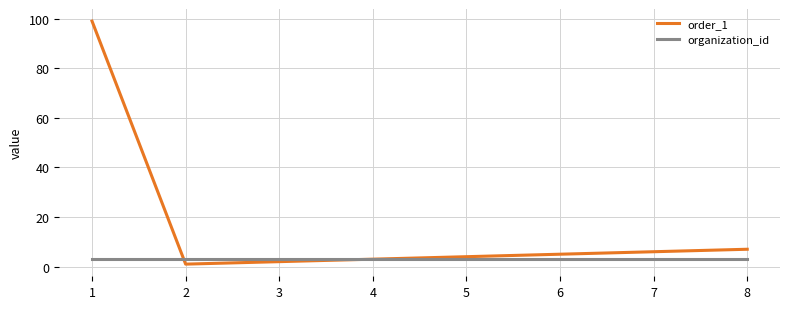

Reading left to right, extract all data points from this chart.

order_1: 99	1	2	3	4	5	6	7
organization_id: 3	3	3	3	3	3	3	3